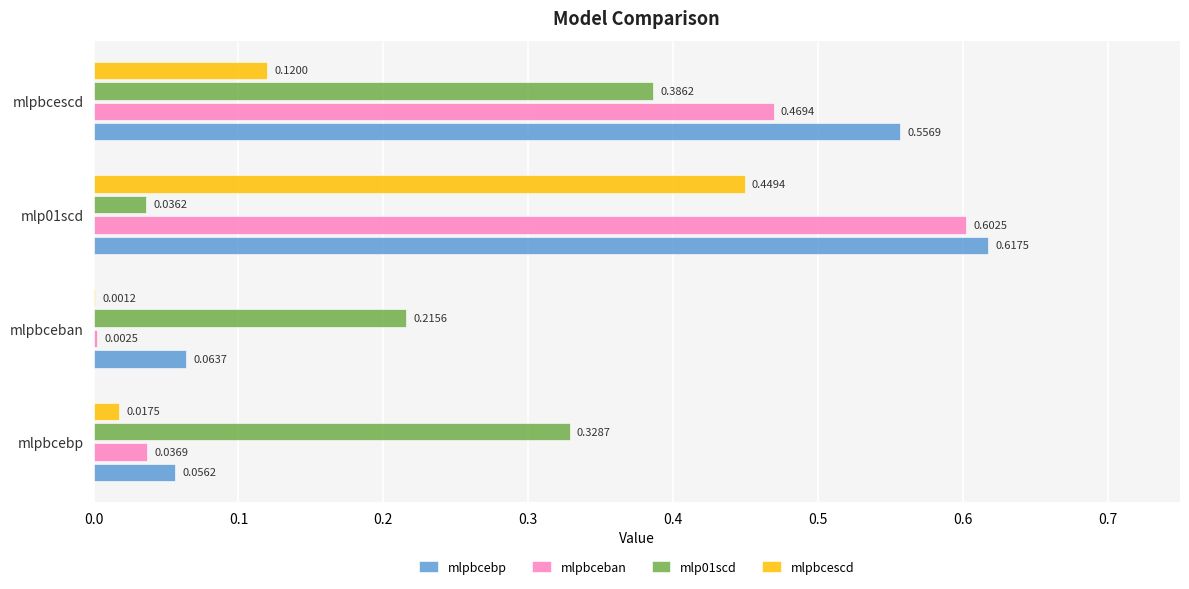

Where is mlpbceban nearest to the value 0?

mlpbceban